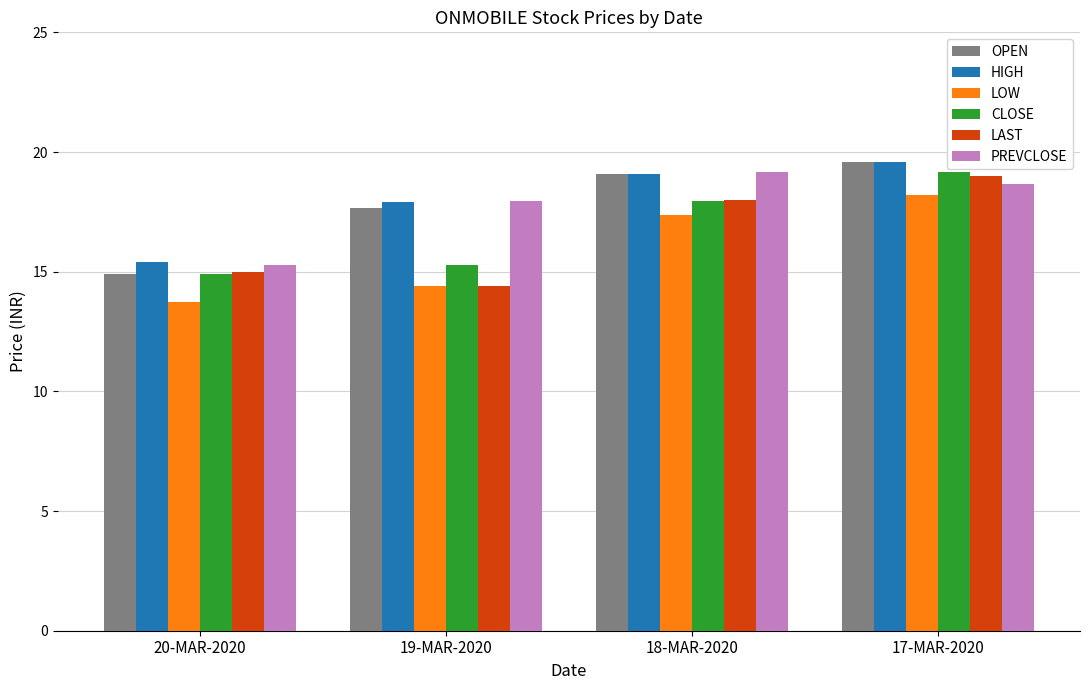

Is the value of CLOSE at 20-MAR-2020 greater than the value of HIGH at 17-MAR-2020?

No